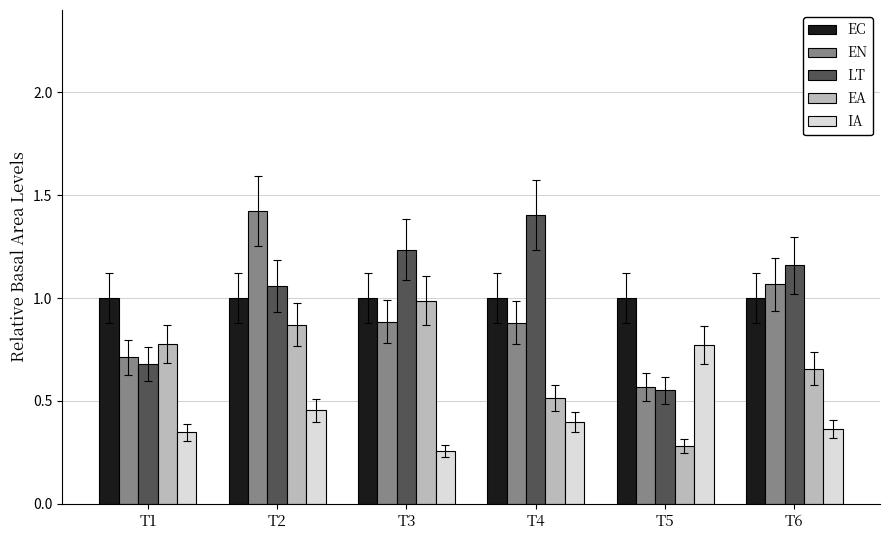

Is the value of EC at T4 greater than the value of LT at T5?

Yes